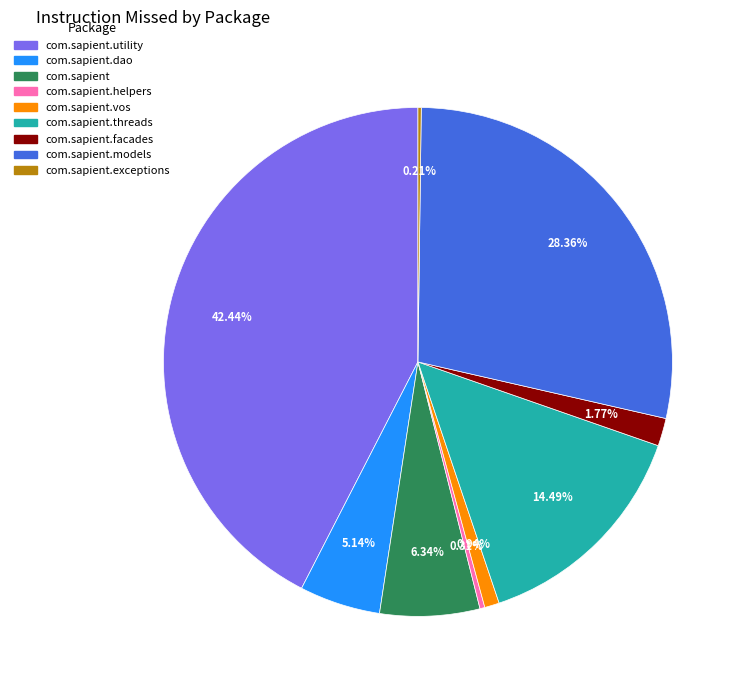

Does any single category account for the majority?

No